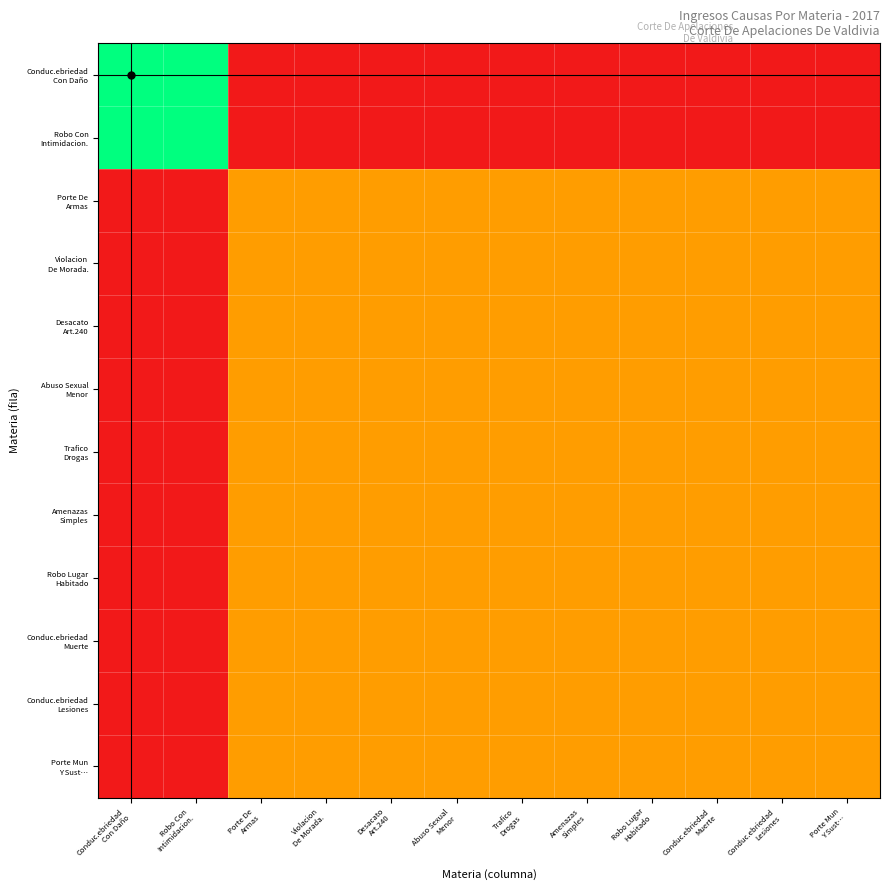

What is the total value across all series at Amenazas
Simples?

413300.3